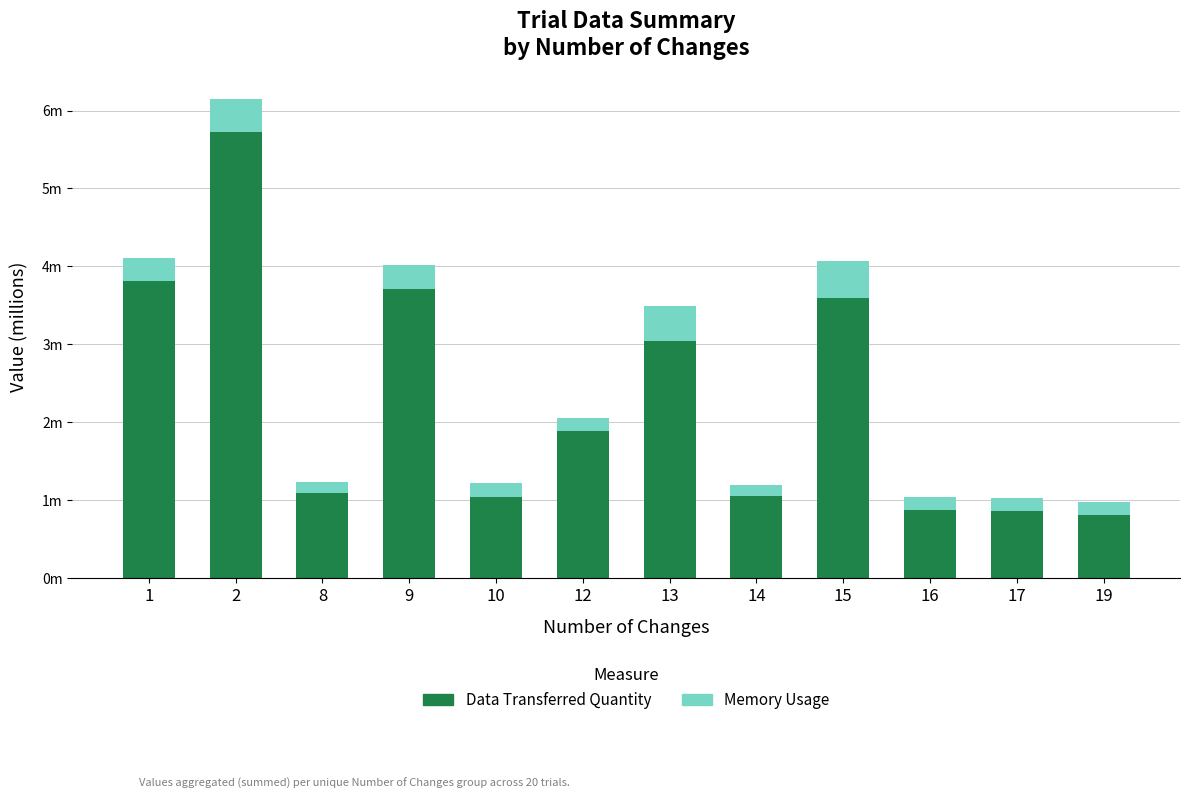

The value of Data Transferred Quantity at 19 is 1.1. True or false?

False